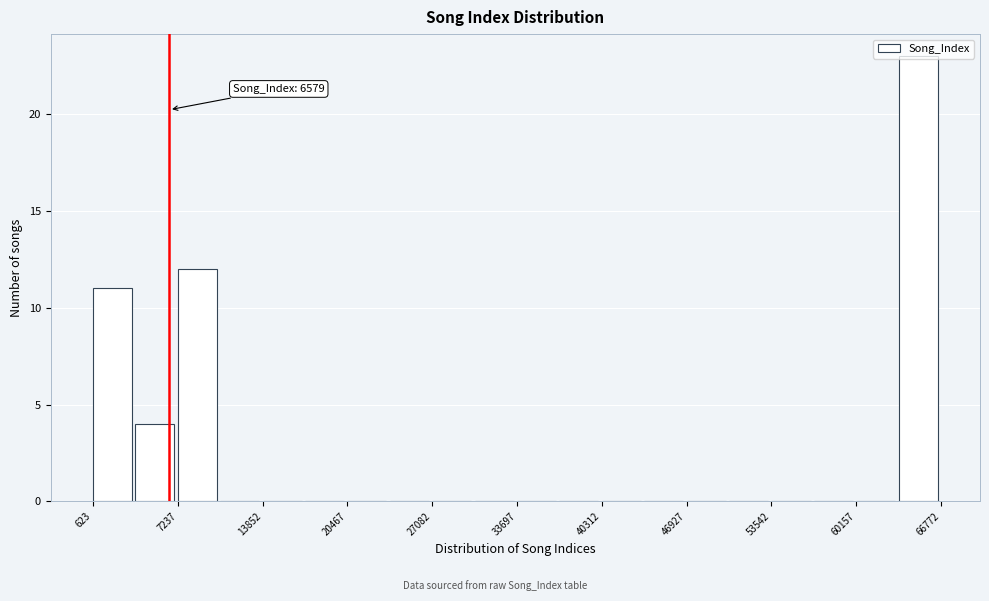

Around what value on the x-axis is the tallest bar? Give the approximate position of its centre, as read against the axis.

65000